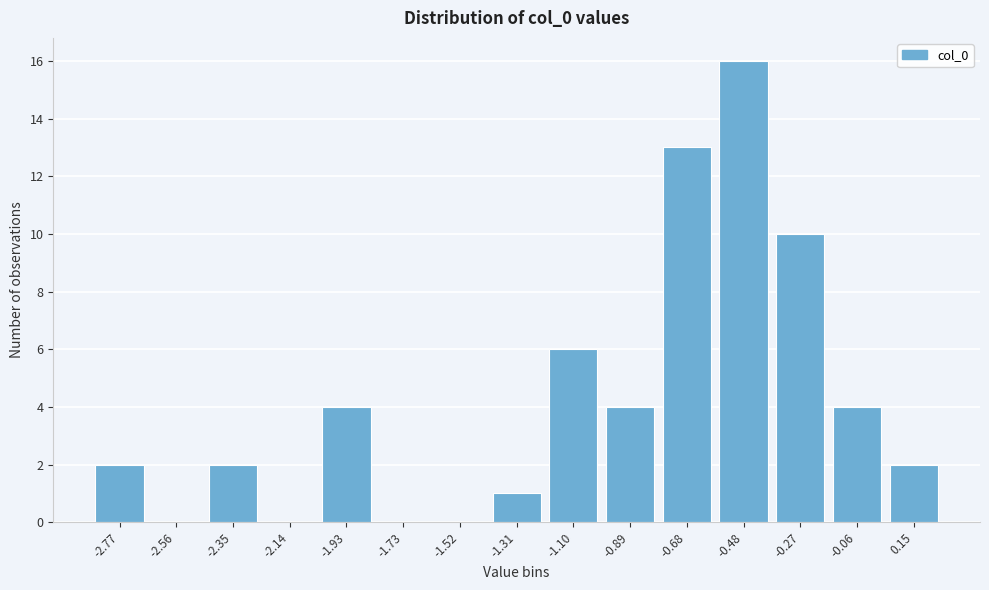

Reading left to right, list all the values displayed in this chart.

-2.77=2	-2.56=0	-2.35=2	-2.14=0	-1.93=4	-1.73=0	-1.52=0	-1.31=1	-1.10=6	-0.89=4	-0.68=13	-0.48=16	-0.27=10	-0.06=4	0.15=2